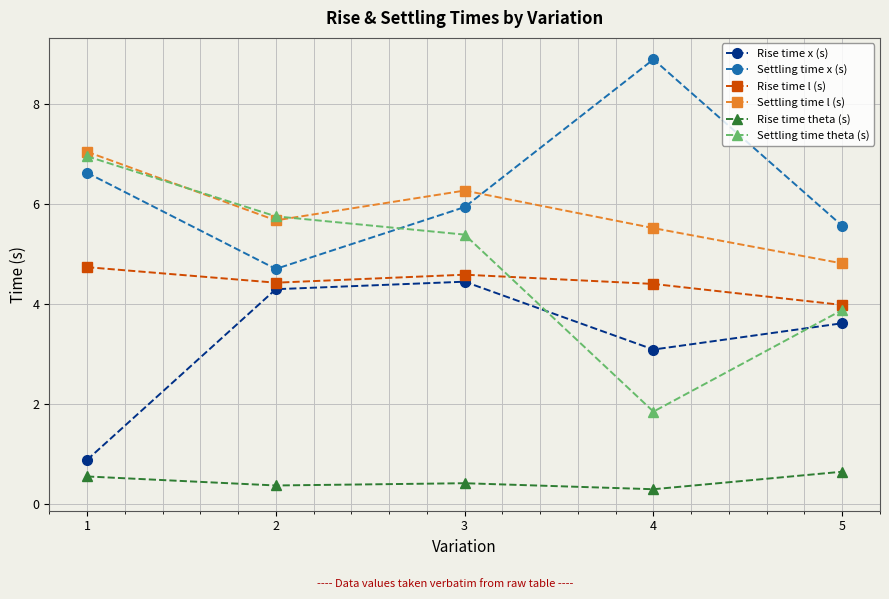

What is the value of the Settling time x (s) point at the 3rd from the left?

5.9